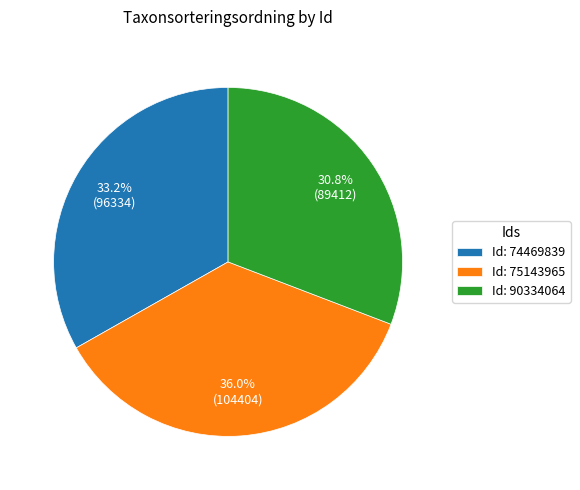

How many slices are in this pie chart?

3